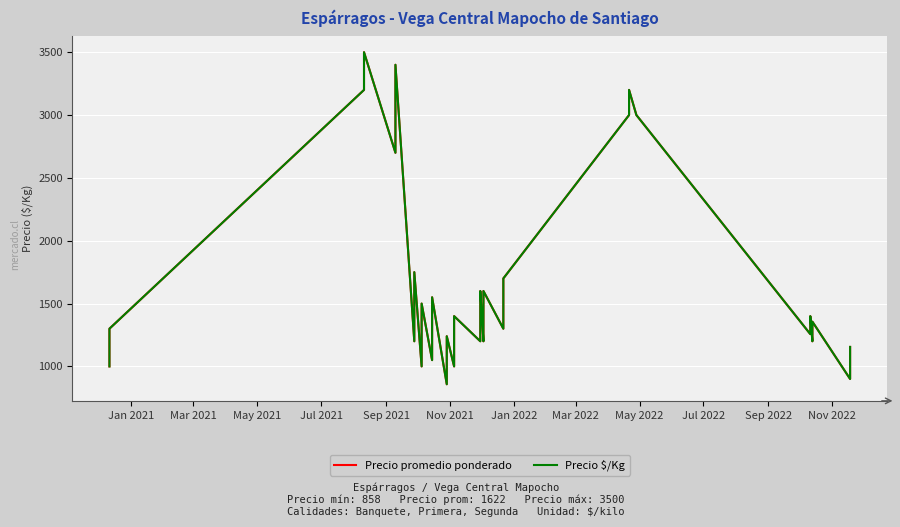

True or false: Precio promedio ponderado has more than 1 points higher than both neighbors.

True